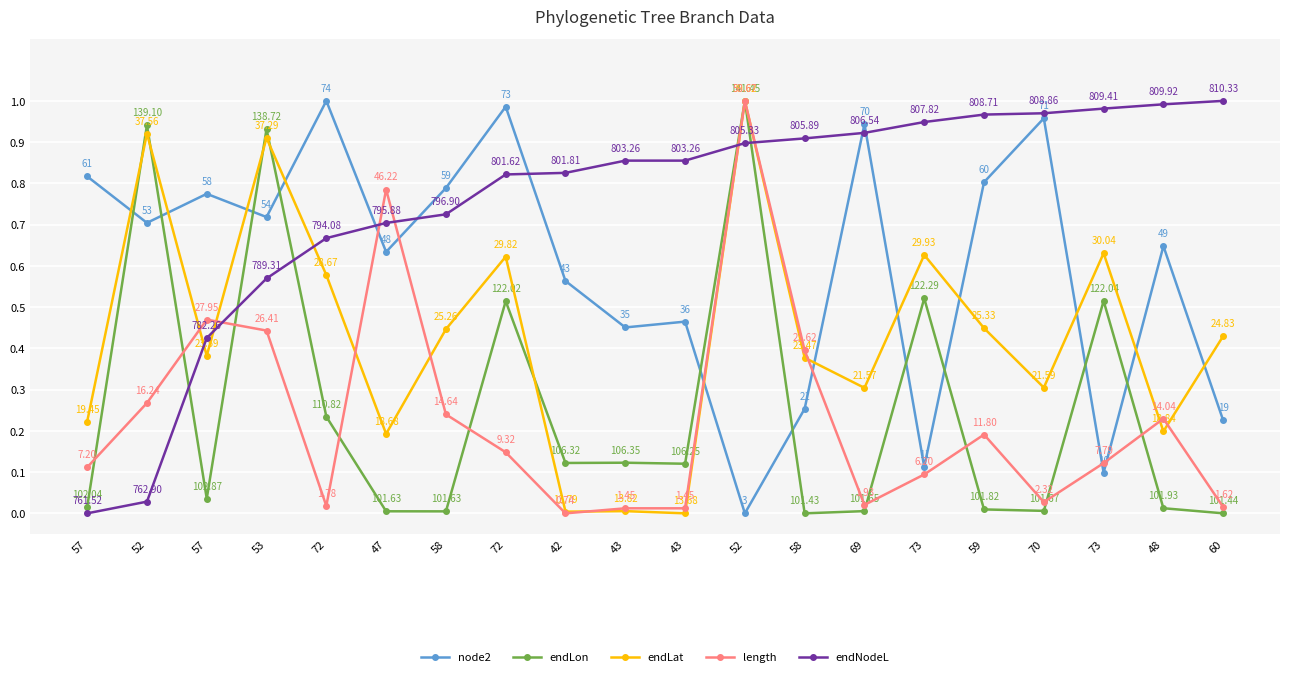

What is the difference between the node2 values at 48 and 53?

0.1